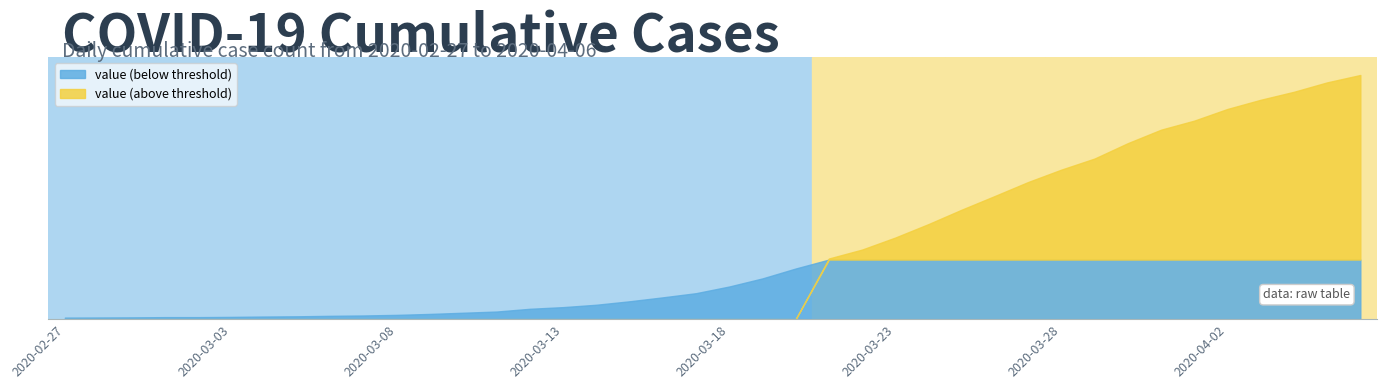

Reading left to right, what are all the values shown in this chart?

2020-02-27=13	2020-02-28=14	2020-02-29=15	2020-03-01=17	2020-03-02=17	2020-03-03=19	2020-03-04=22	2020-03-05=24	2020-03-06=28	2020-03-07=31	2020-03-08=36	2020-03-09=44	2020-03-10=54	2020-03-11=64	2020-03-12=87	2020-03-13=101	2020-03-14=121	2020-03-15=150	2020-03-16=183	2020-03-17=218	2020-03-18=274	2020-03-19=342	2020-03-20=425	2020-03-21=509	2020-03-22=584	2020-03-23=685	2020-03-24=798	2020-03-25=919	2020-03-26=1034	2020-03-27=1151	2020-03-28=1255	2020-03-29=1348	2020-03-30=1477	2020-03-31=1590	2020-04-01=1666	2020-04-02=1764	2020-04-03=1841	2020-04-04=1908	2020-04-05=1987	2020-04-06=2049